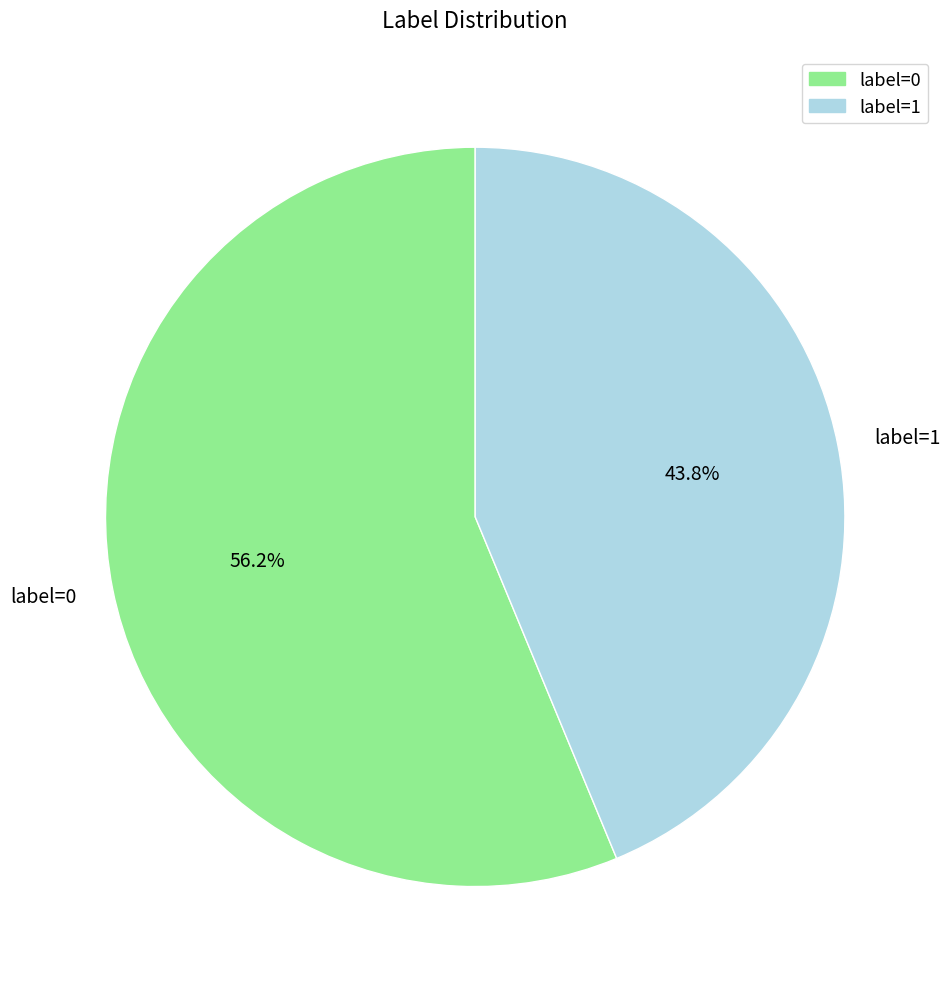

Which category accounts for the majority?

label=0